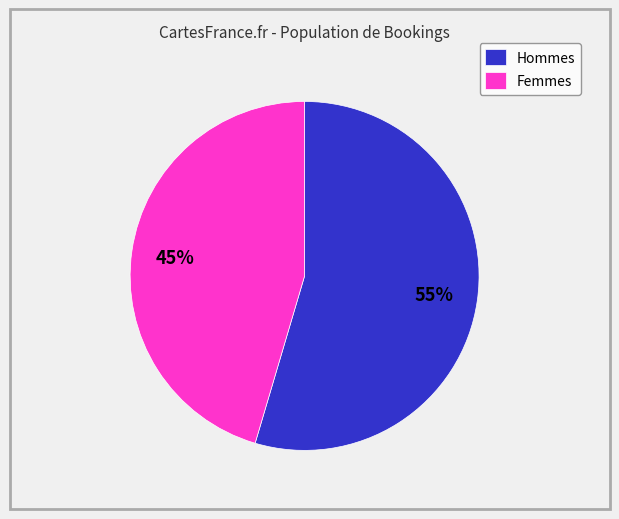

Rank the categories by value from lowest to highest.

Femmes, Hommes